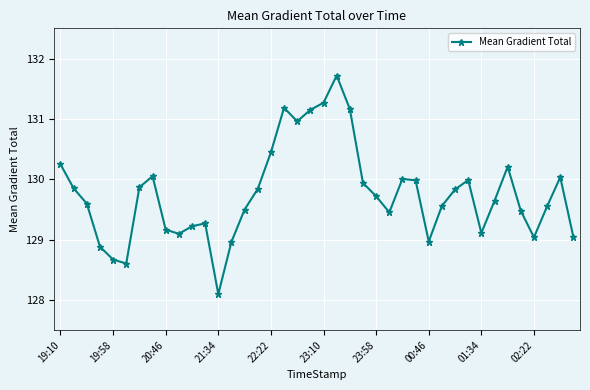

True or false: there are more than 0 points higher than both neighbors.

True